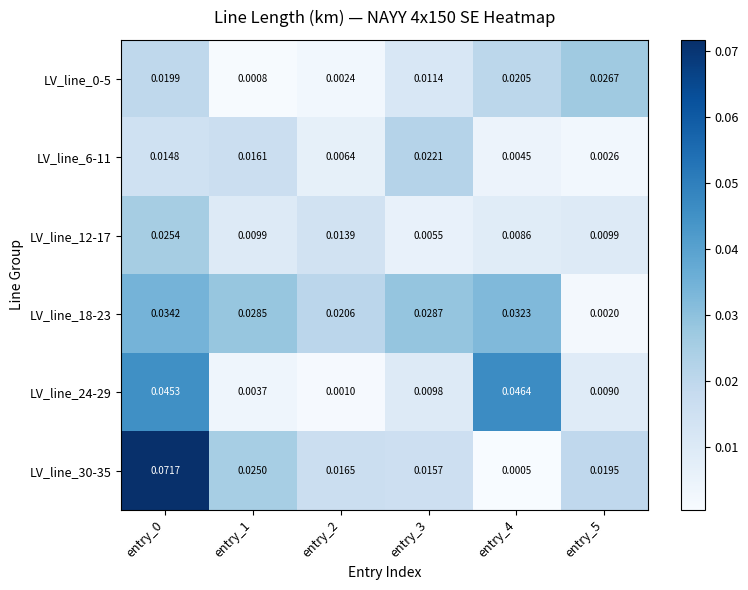

Is the value of LV_line_6-11 at entry_3 greater than the value of LV_line_30-35 at entry_2?

Yes